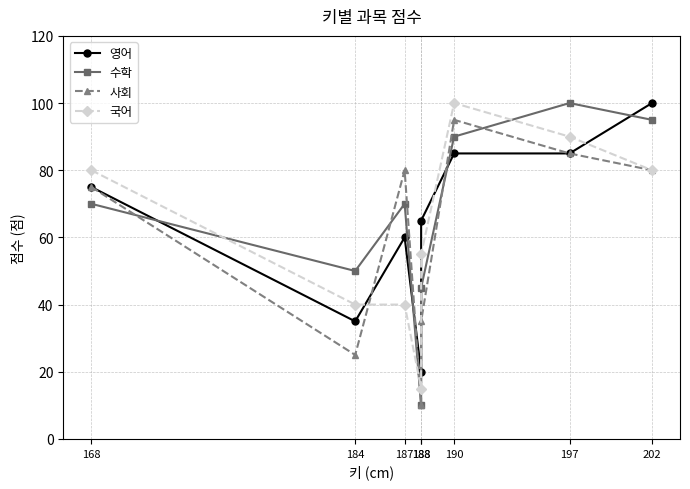

How many interior local valleys does the 사회 series have?

2